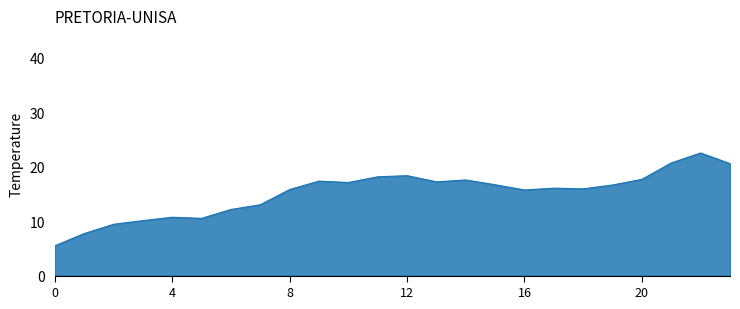

What is the minimum value shown in the chart?

5.5